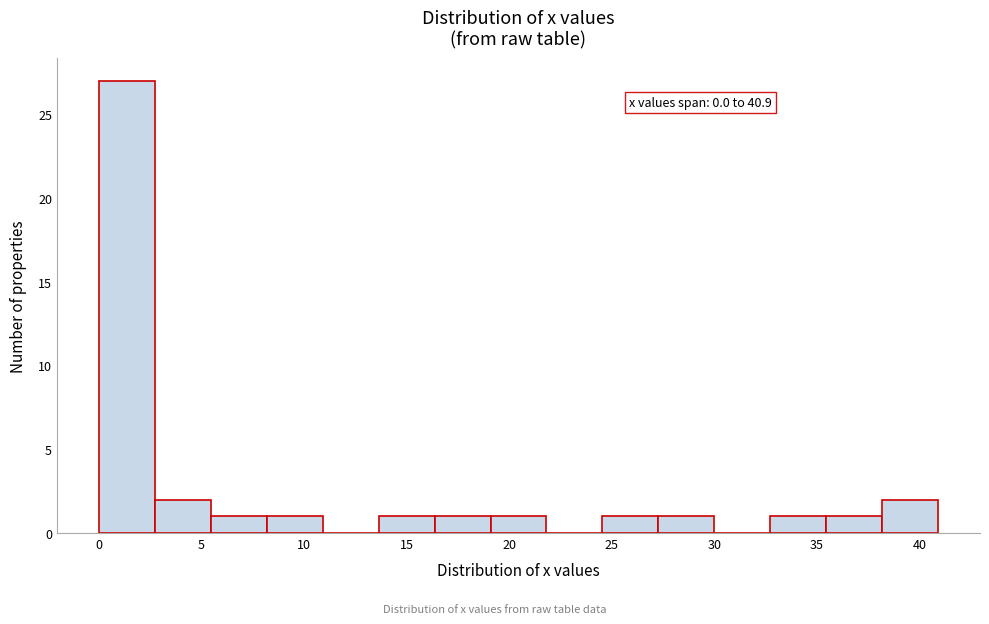

Over which range of the x-axis is the bar tallest?

0.0 to 2.5